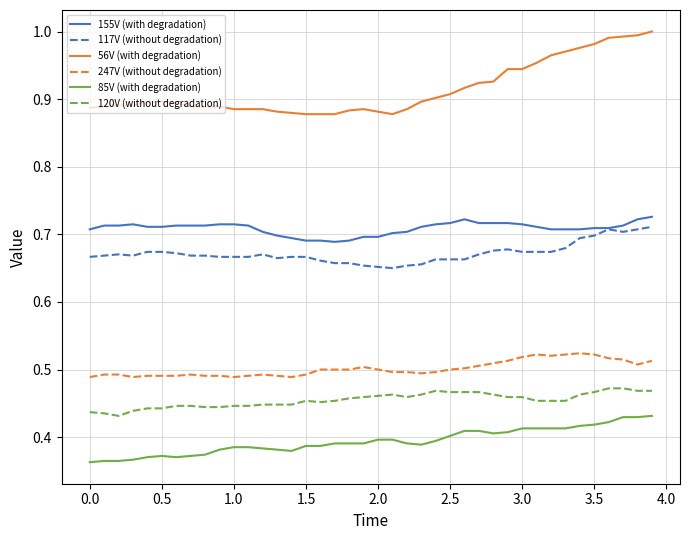

True or false: 247V (without degradation) and 120V (without degradation) cross at least once.

False